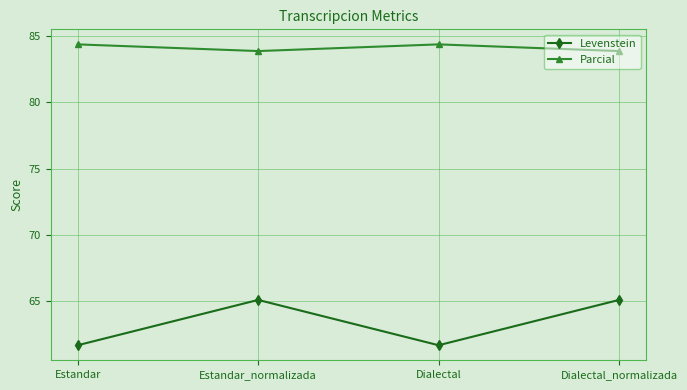

What is the sum of the Levenstein values at Estandar and Dialectal_normalizada?

126.8